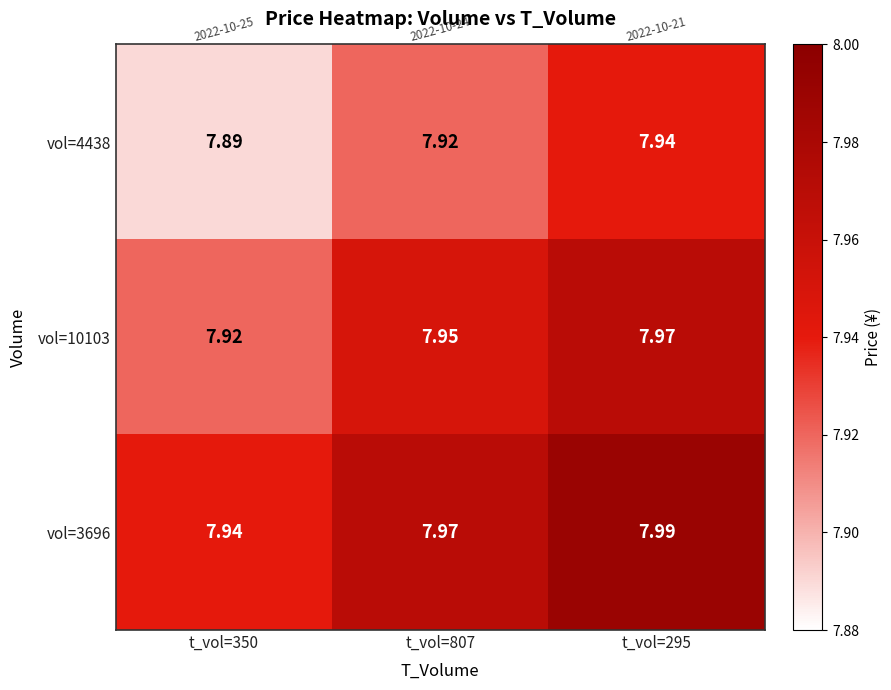

Count the number of data series in this chart.

3